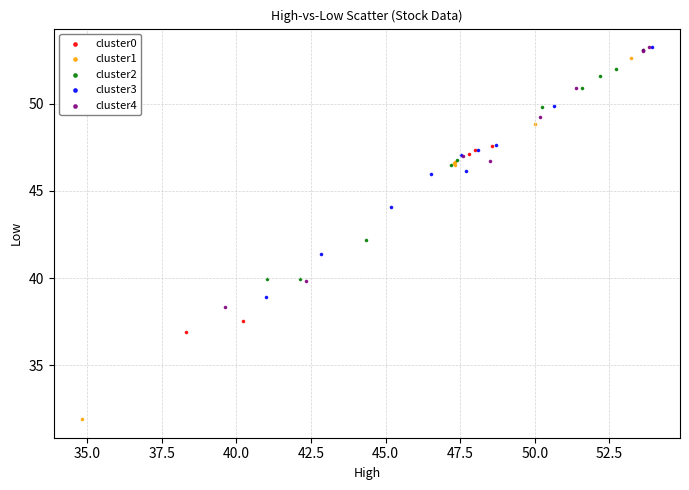

Which series has the widest spread of Y values?

cluster1